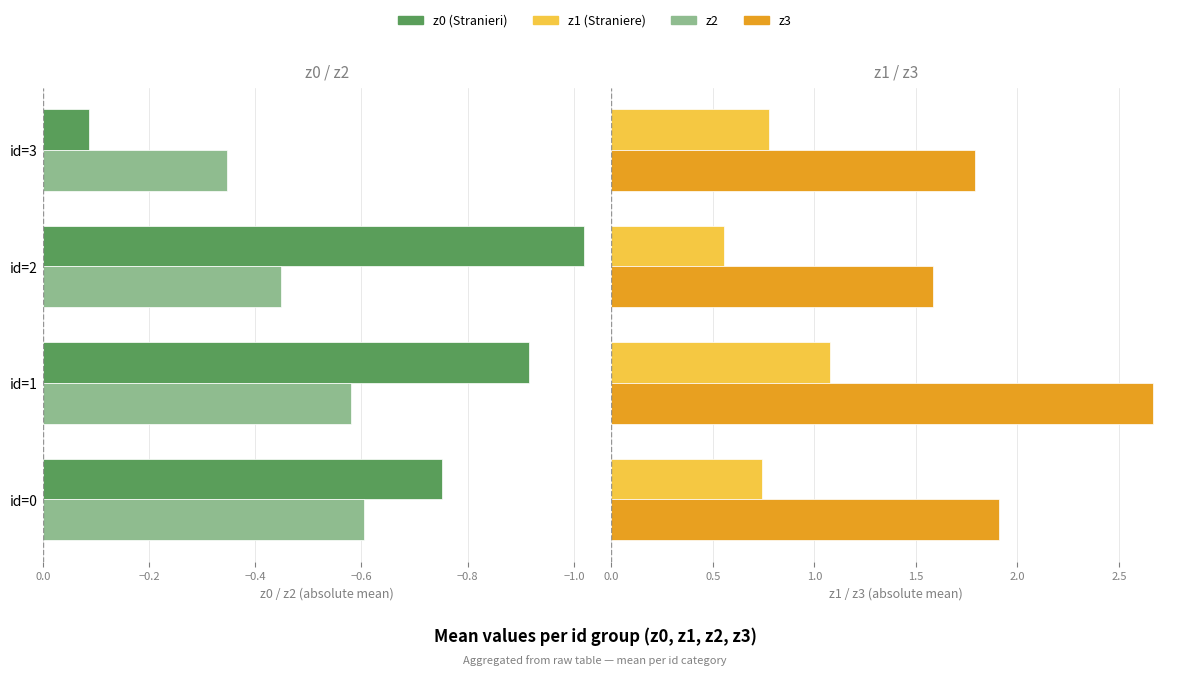

Is the value of z2 at id=1 greater than the value of z1 at id=0?

No